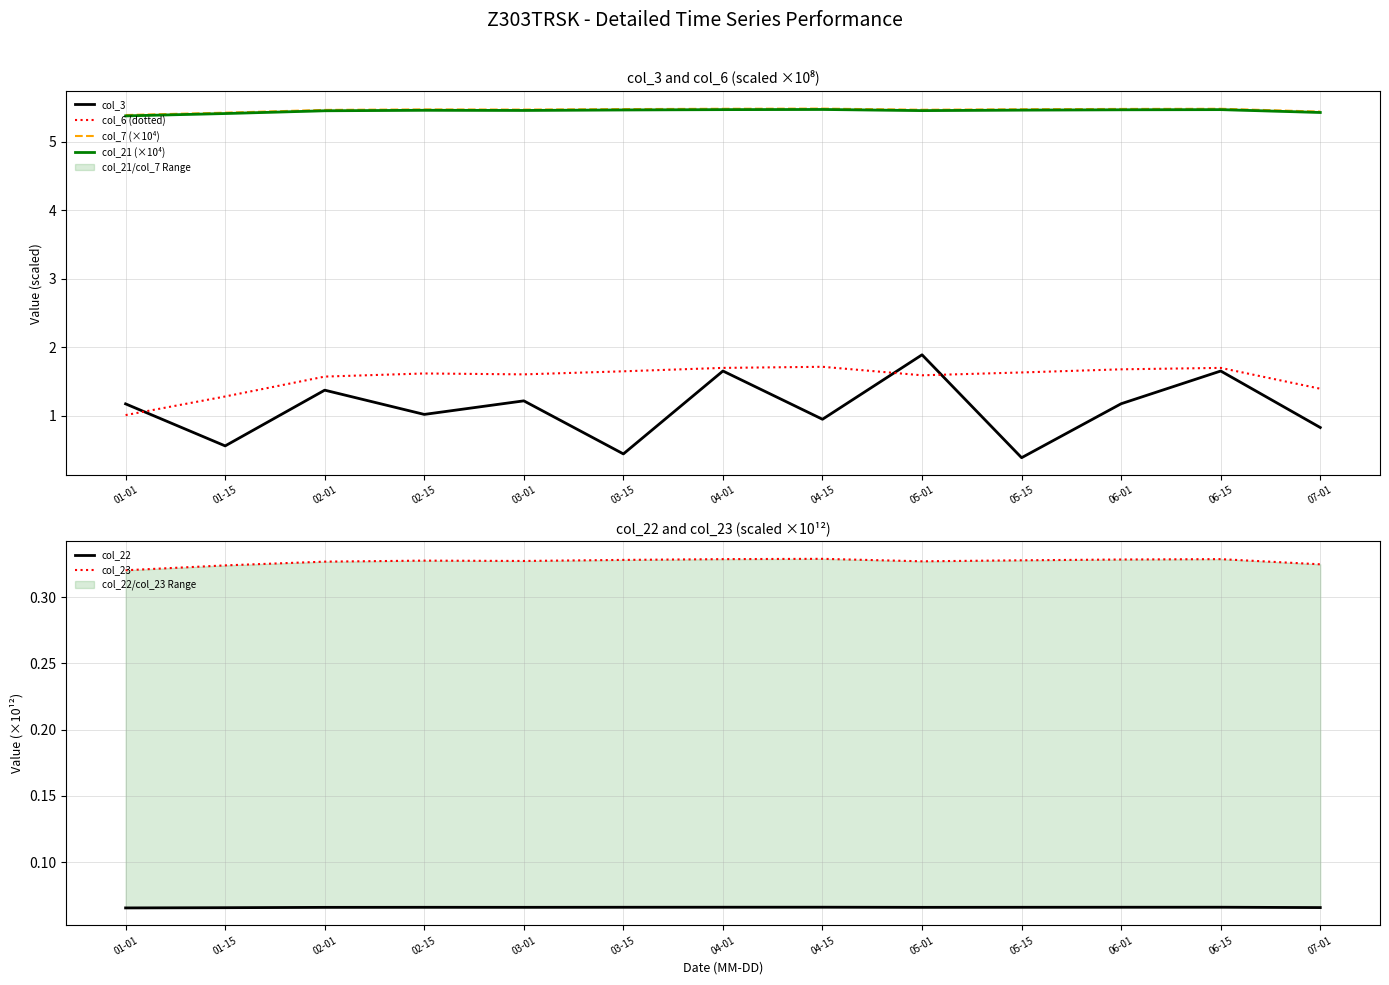

How many lines are shown in the chart?

6